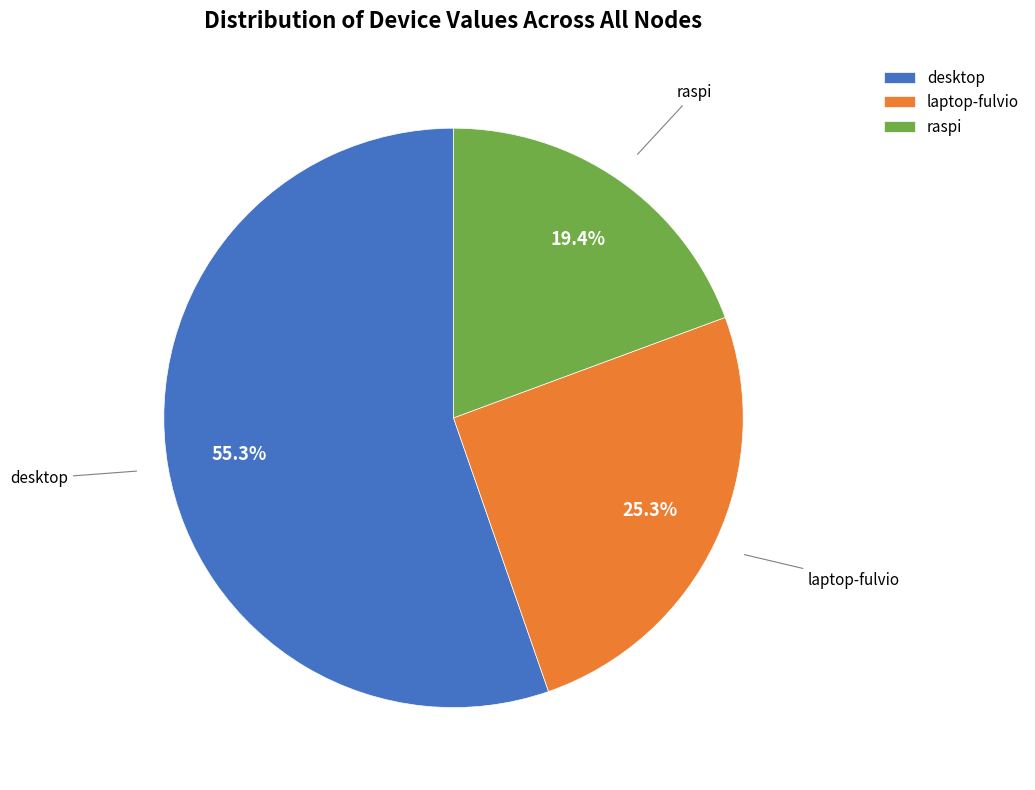

Count the number of slices in the pie.

3